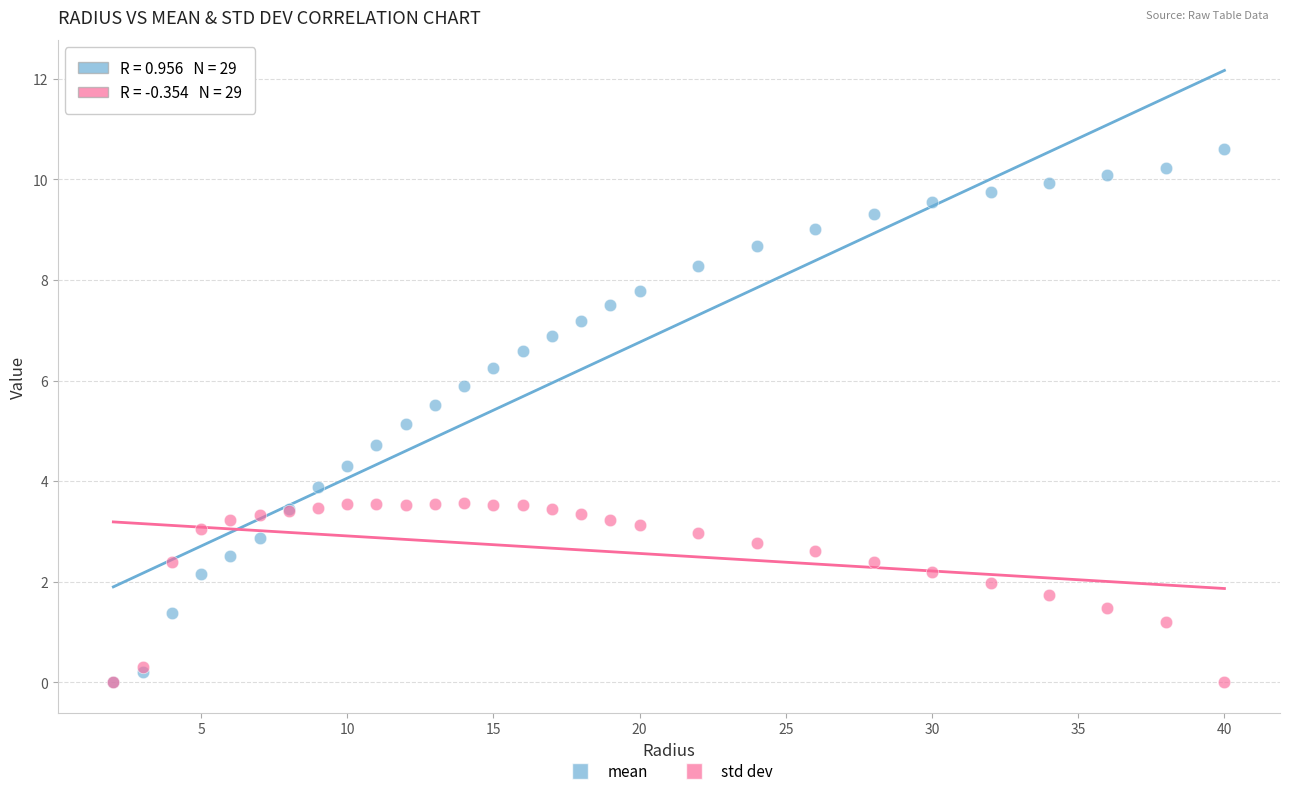

Which series reaches the maximum Y coordinate?

mean